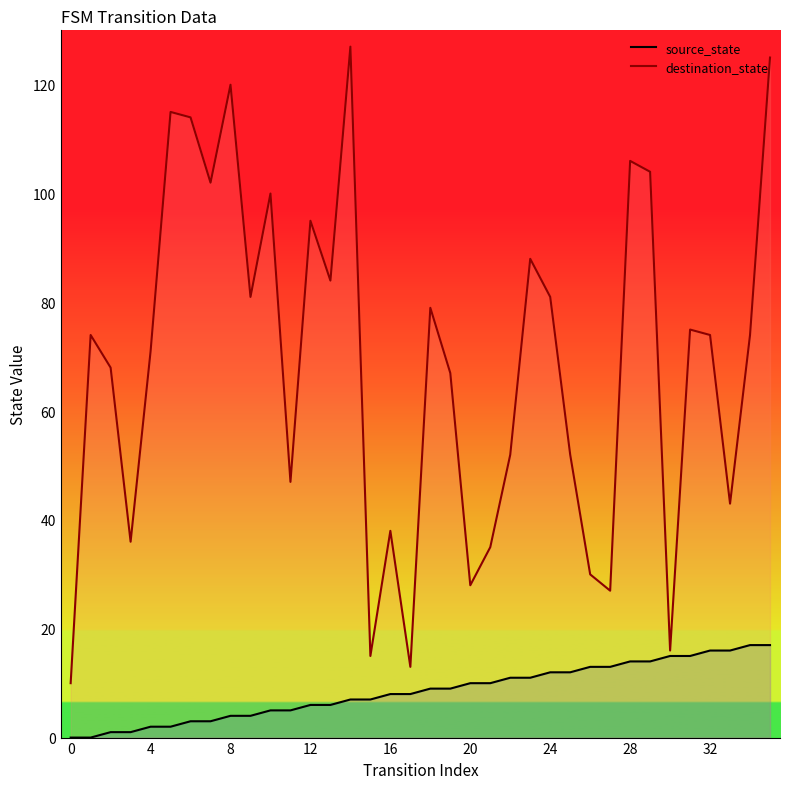

Between 16 and 12, which is larger?

16